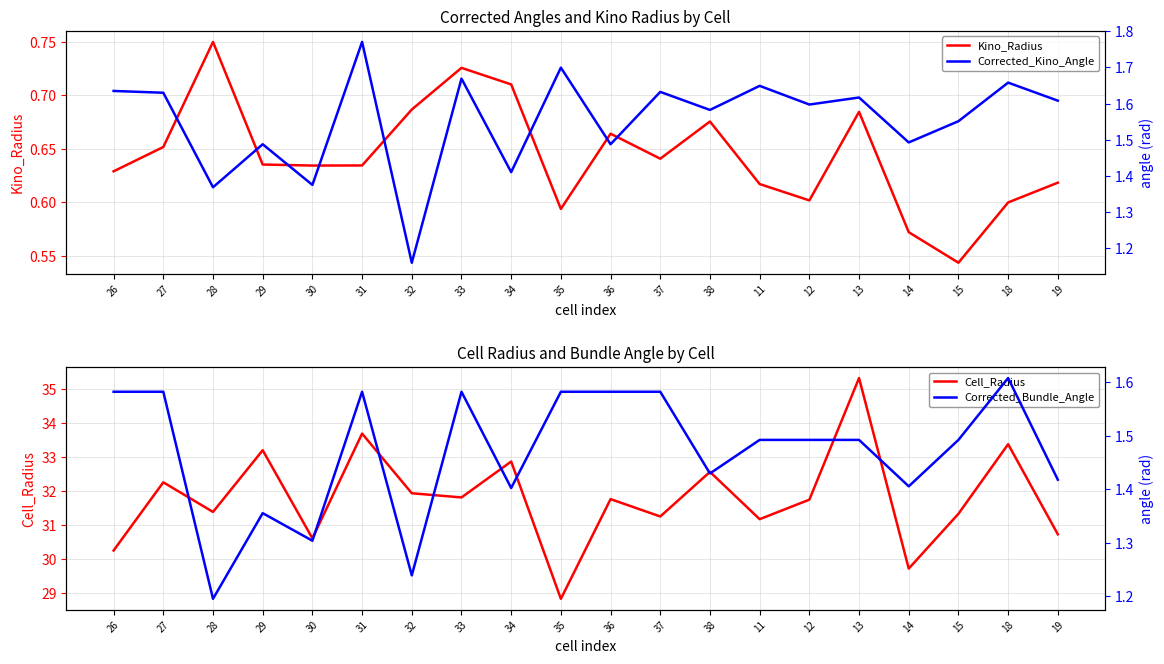

What position from the left is 18?

19